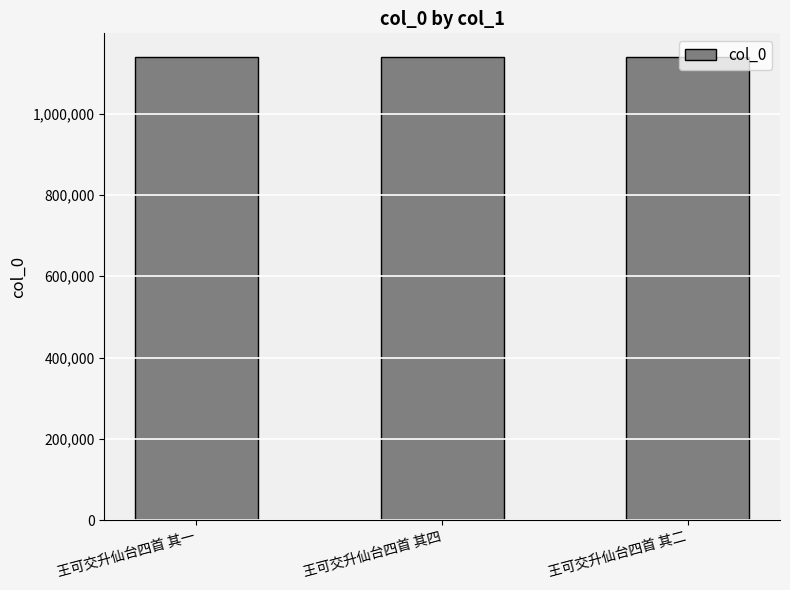

What is the minimum value shown in the chart?

1140891